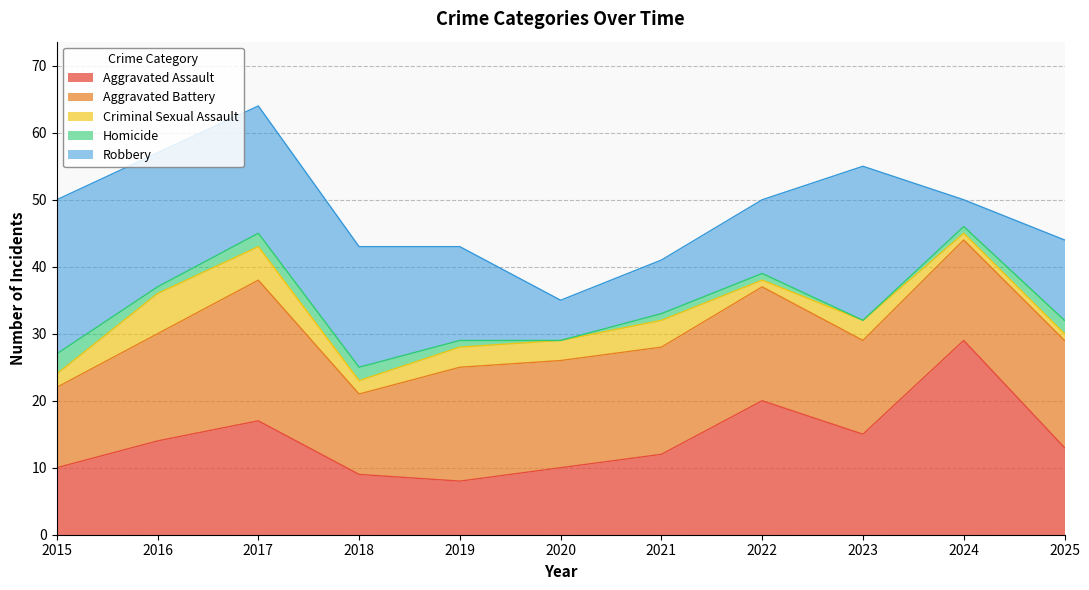

Does the chart have visible grid lines?

Yes